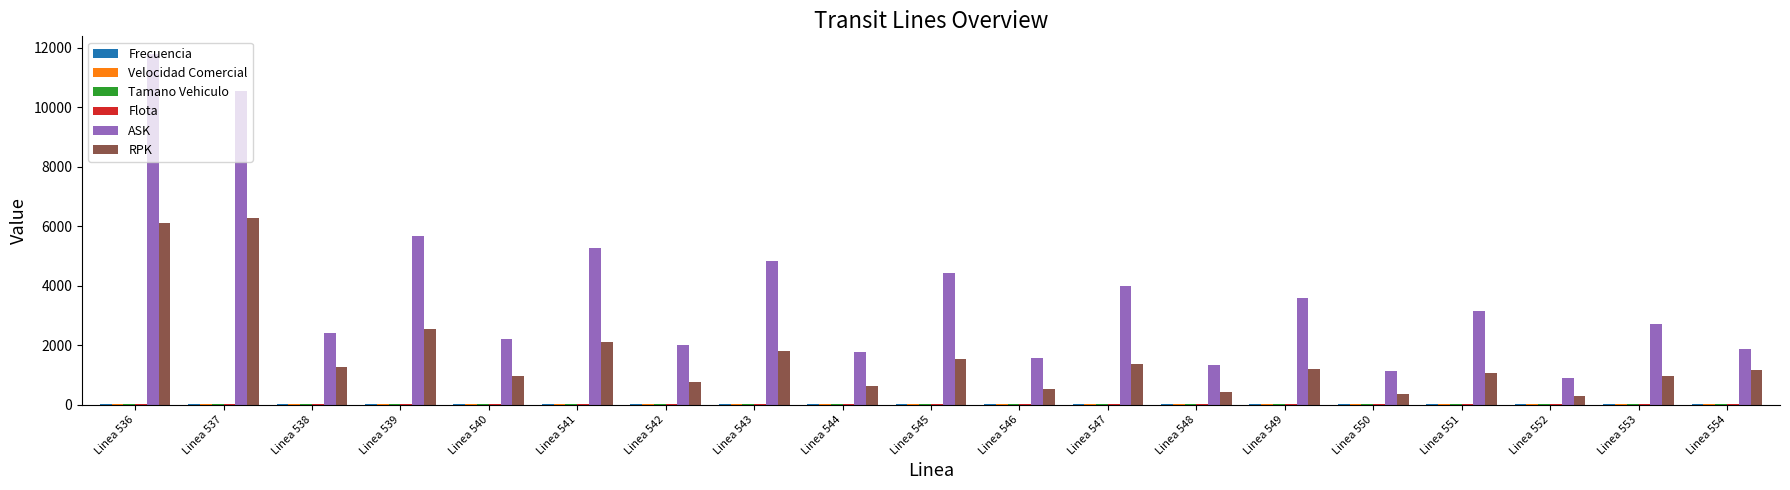

Is it true that ASK equals 1868.8 at Linea 554?

True